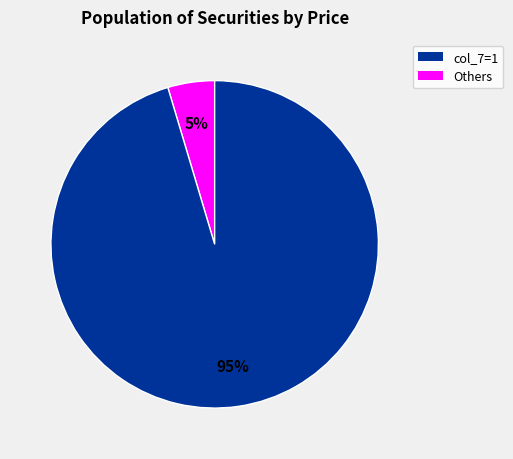

Is there a majority slice in this chart?

Yes